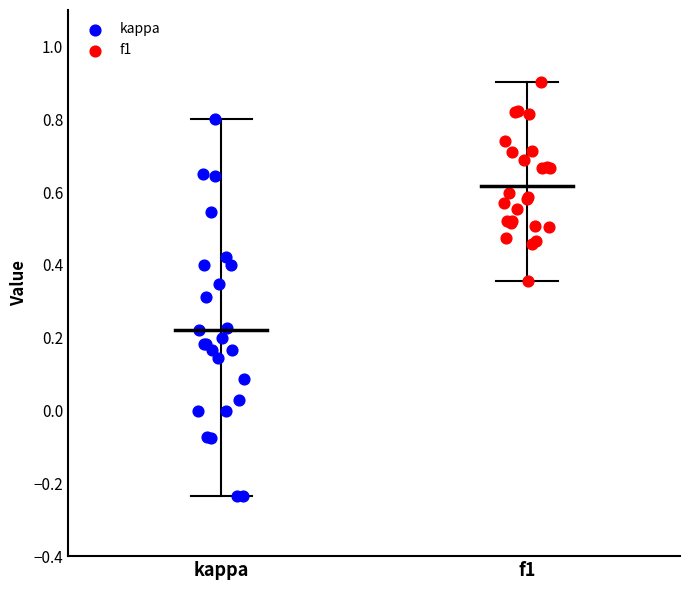

Which series reaches the minimum Y coordinate?

kappa